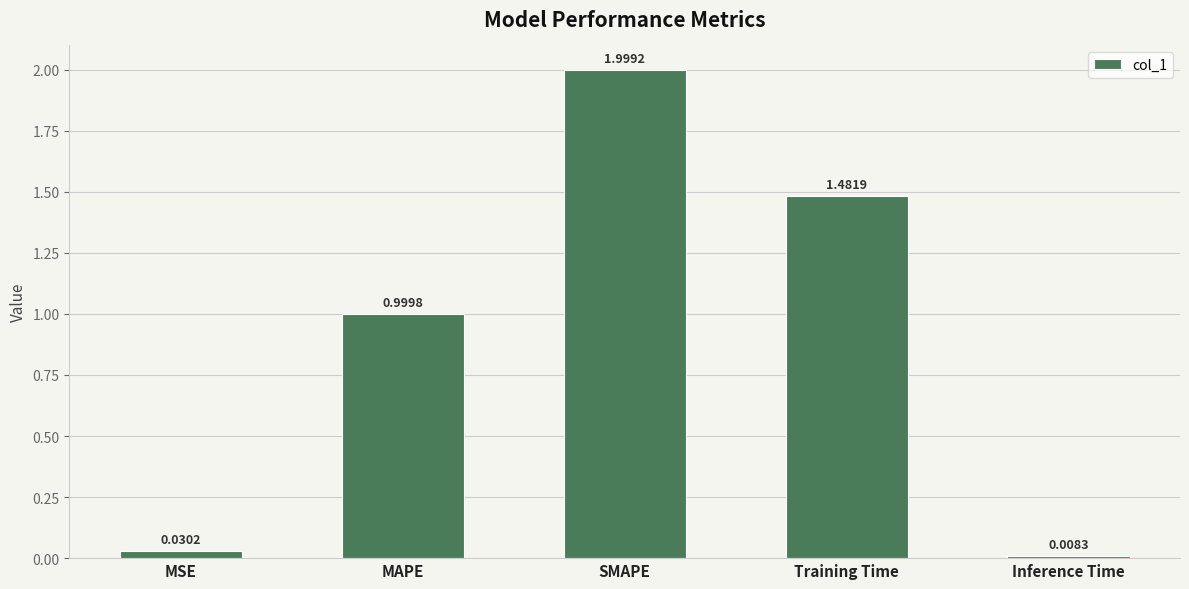

What is the change in value from MSE to Training Time?

+1.5